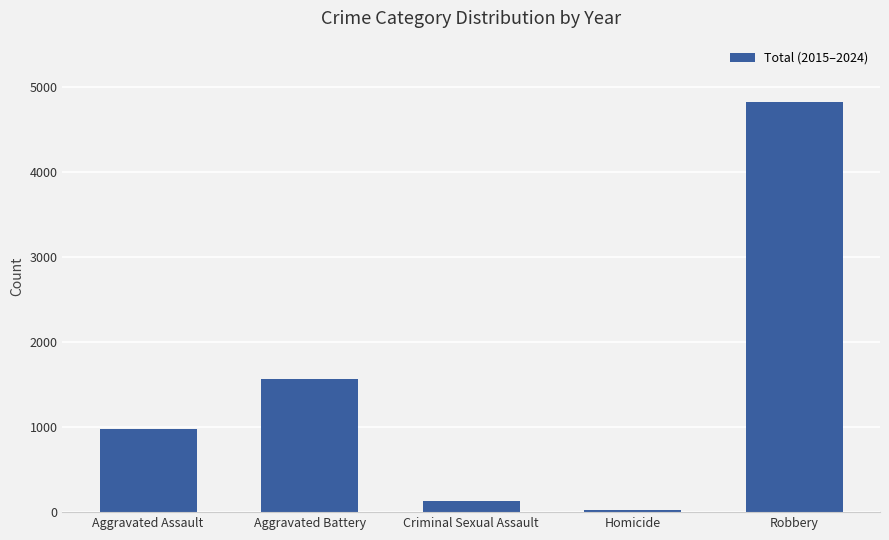

Reading left to right, what are all the values shown in this chart?

Aggravated Assault=975	Aggravated Battery=1570	Criminal Sexual Assault=131	Homicide=24	Robbery=4817